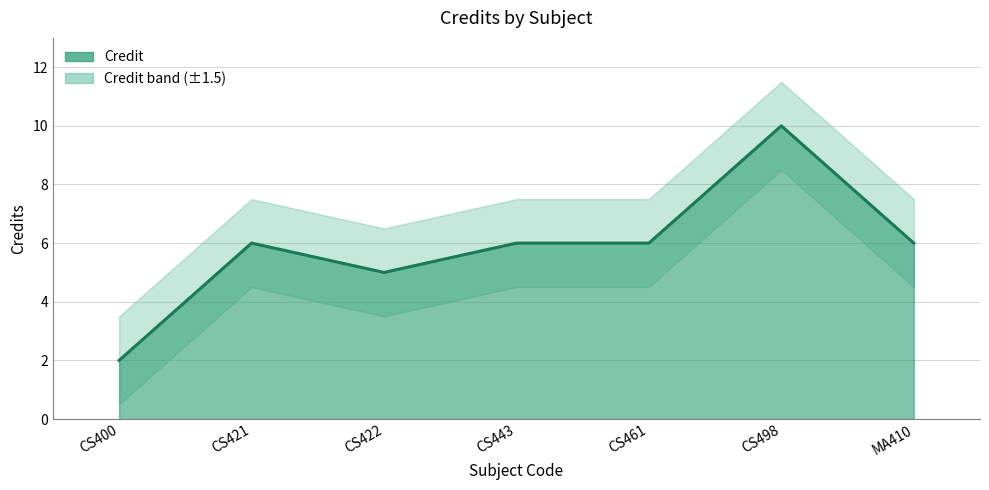

What position from the left is CS400?

1